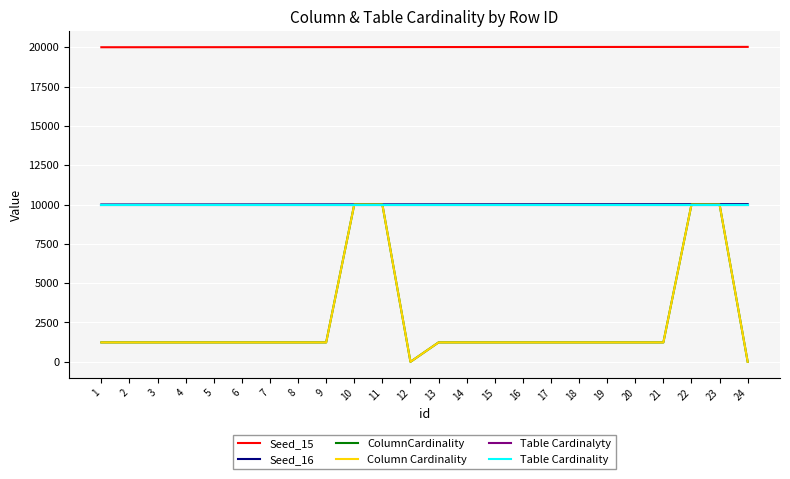

True or false: Seed_16 has more than 1 points higher than both neighbors.

False